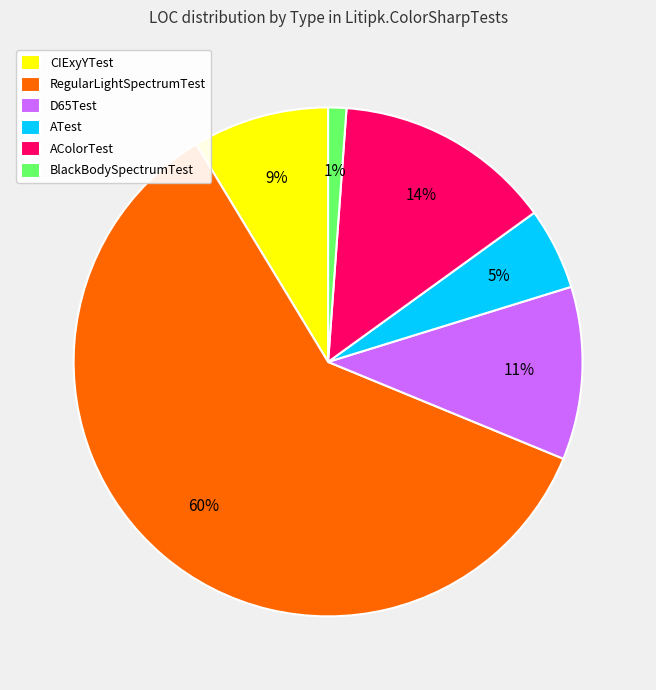

How many segments does this pie chart have?

6